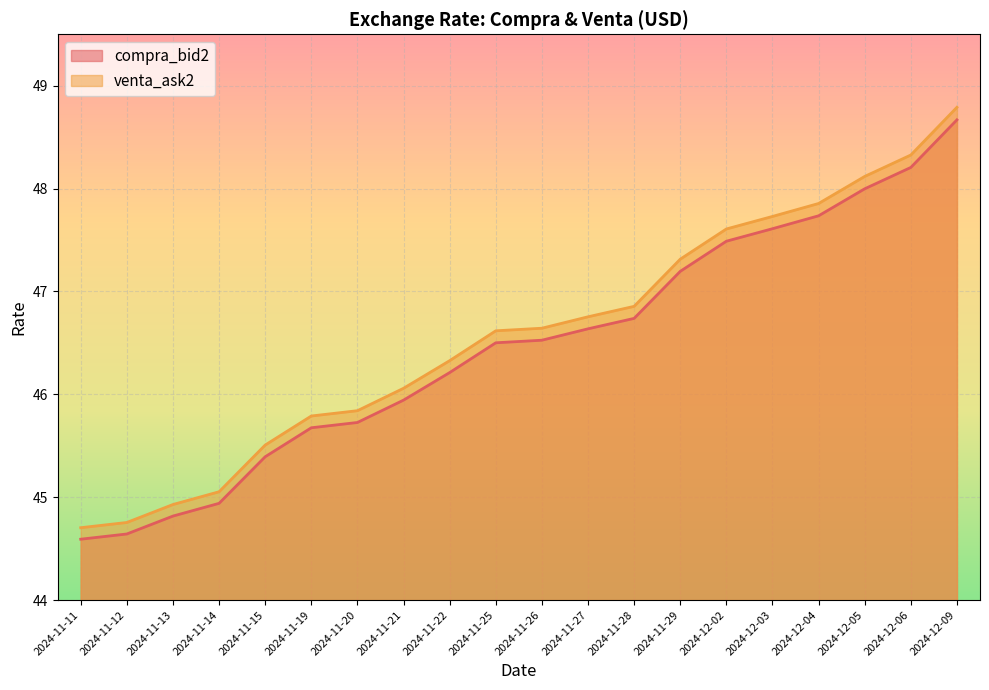

At which category does the chart reach its minimum across all series?

2024-11-11